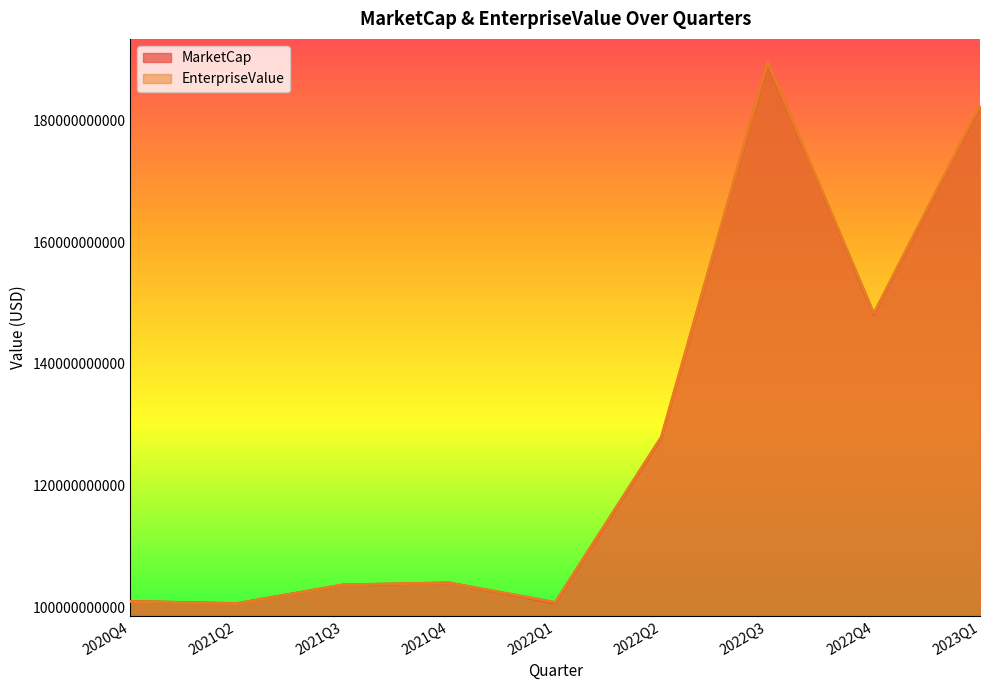

At 2022Q3, list the series in order from largest to smallest.

EnterpriseValue, MarketCap